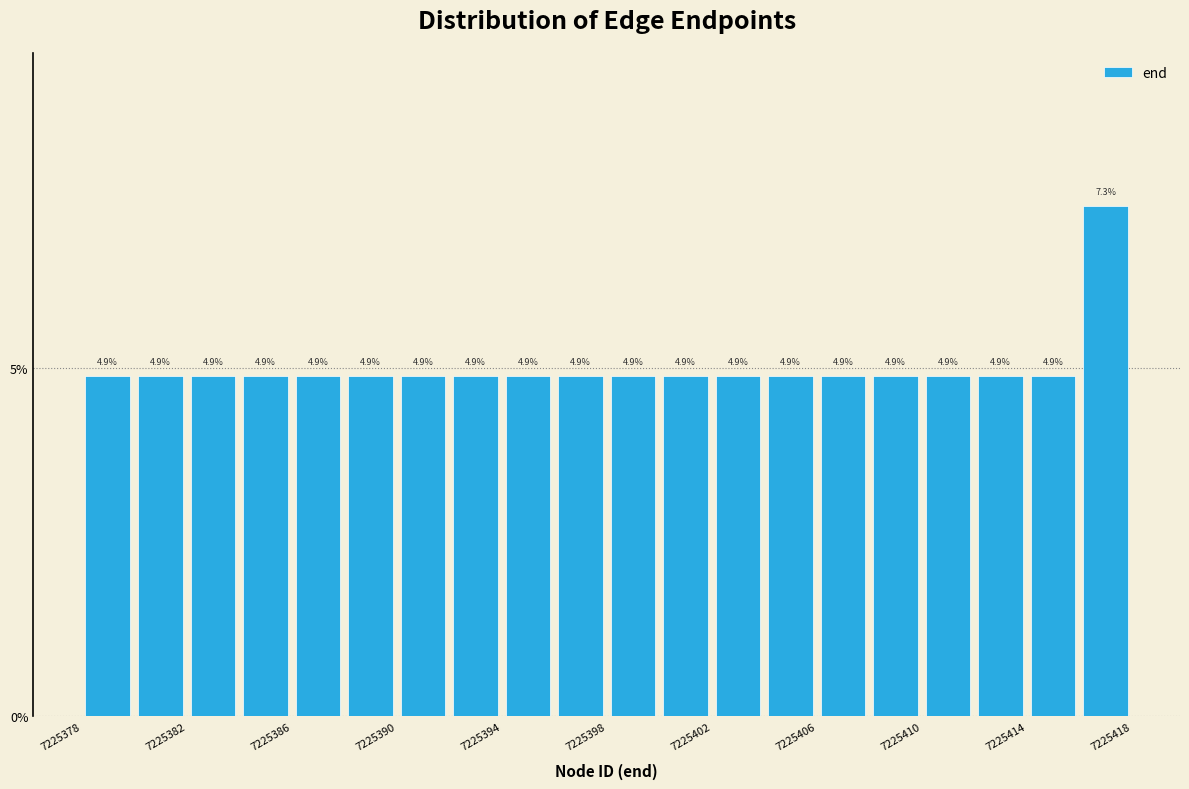

Which range on the x-axis has the tallest bar?

7225416 to 7225418